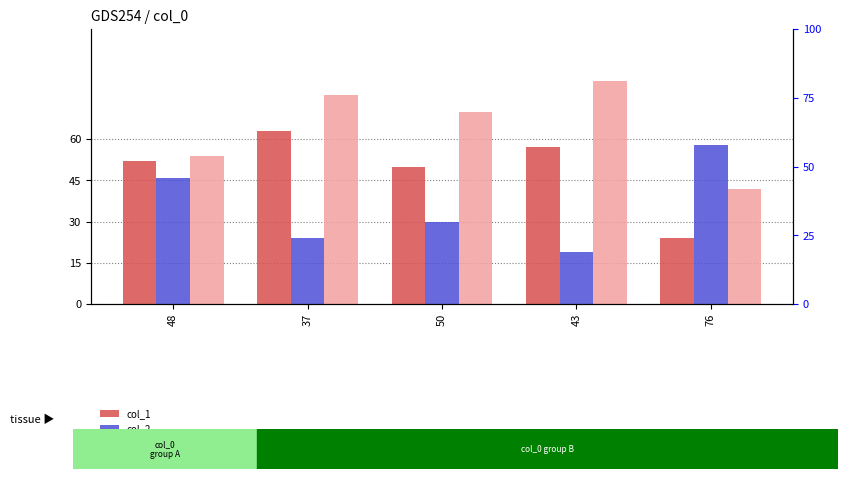

How many data points in col_2 are less than 30?

2